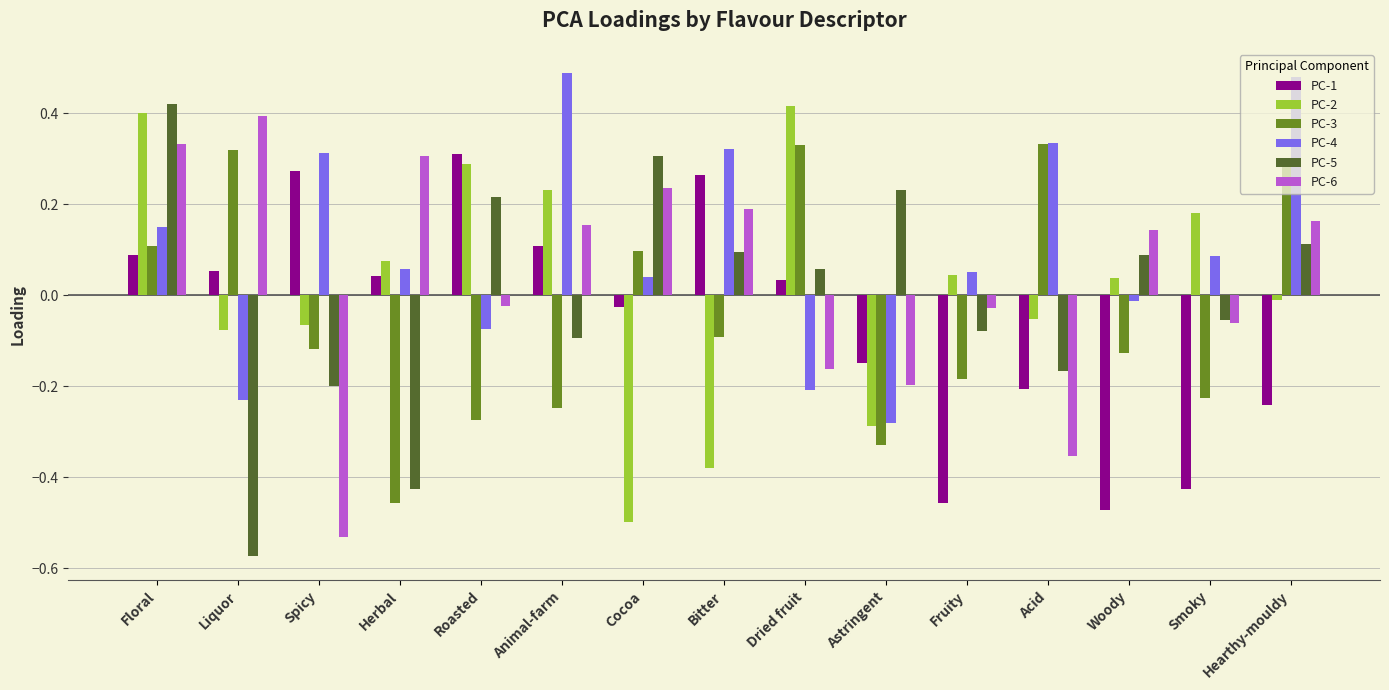

True or false: PC-2 has a value of 0.4 at Roasted.

False